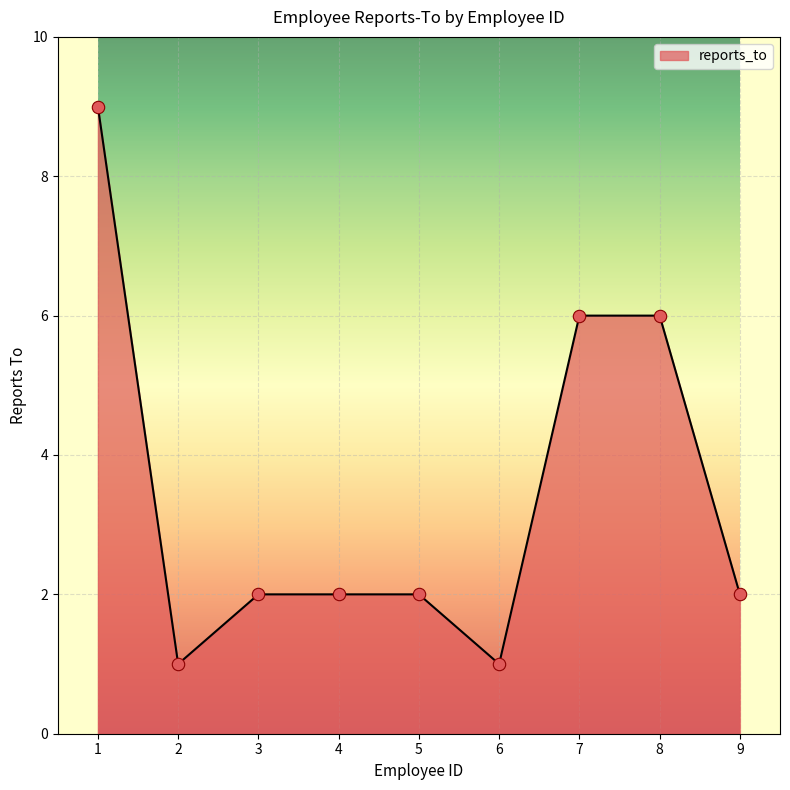

What is the change in value from 2 to 5?

+1